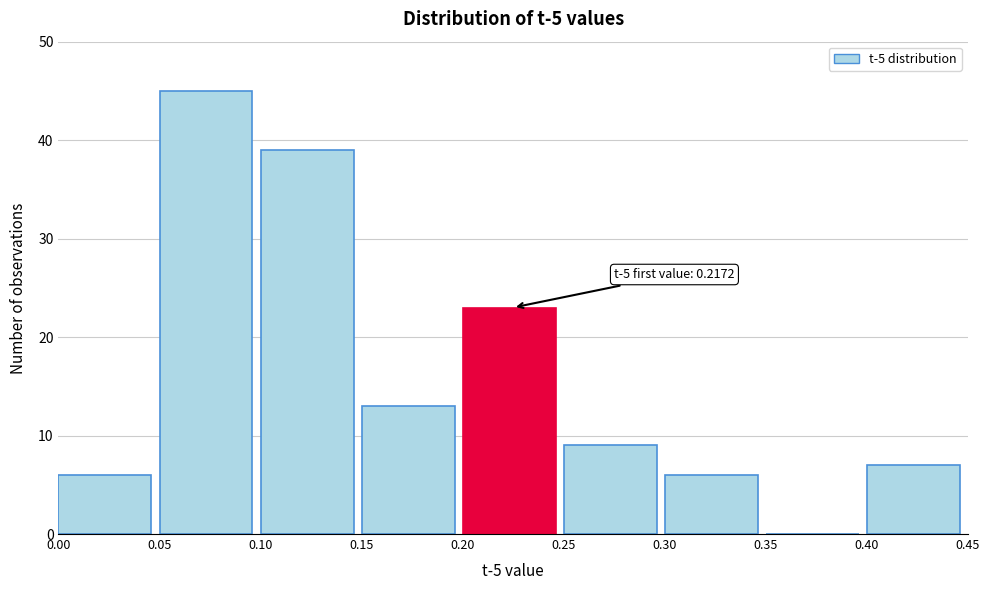

Over which range of the x-axis is the bar tallest?

0.05 to 0.10